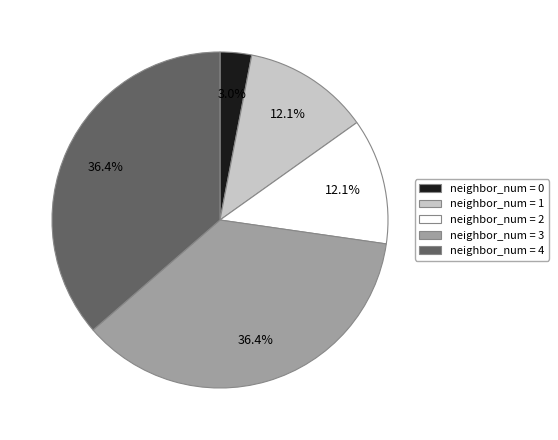

To the nearest percent, what is the difference between the largest and smallest slice percentages?

33%